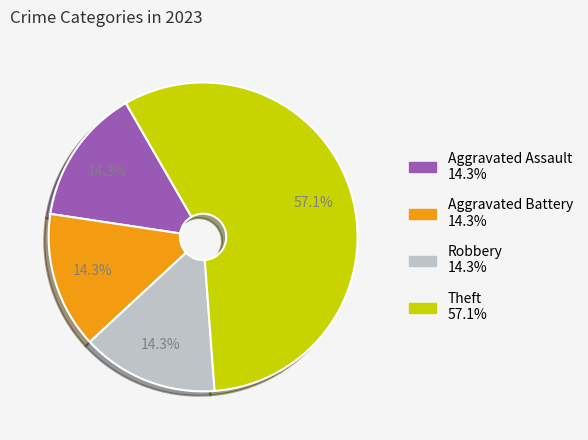

What is the ratio of the value at Aggravated Assault to the value at Robbery?

1.0